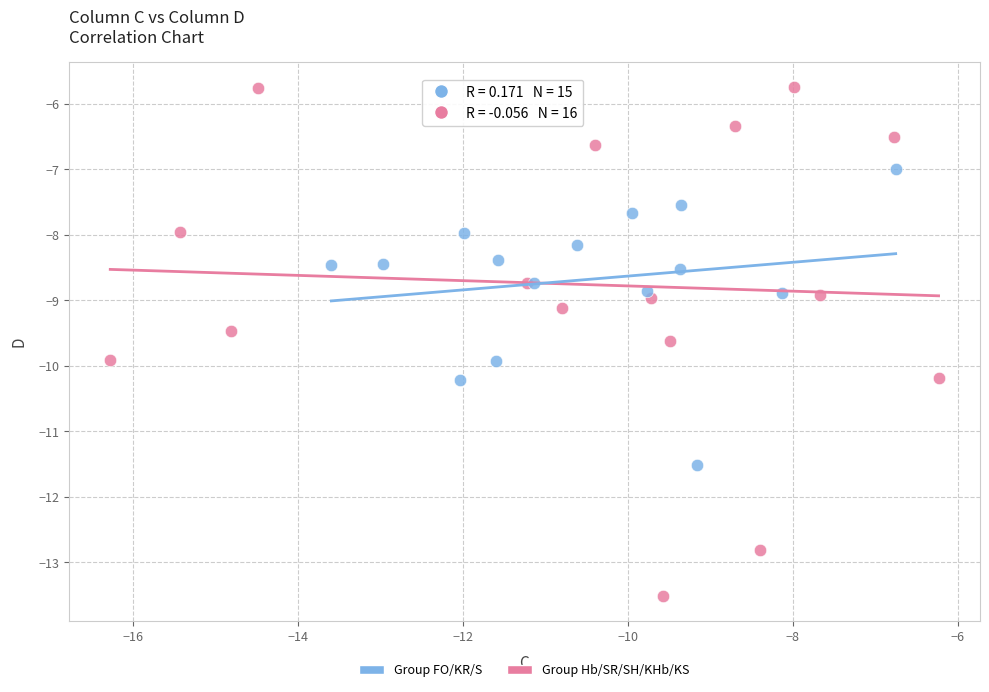

Which series reaches the minimum Y coordinate?

Group Hb/SR/SH/KHb/KS